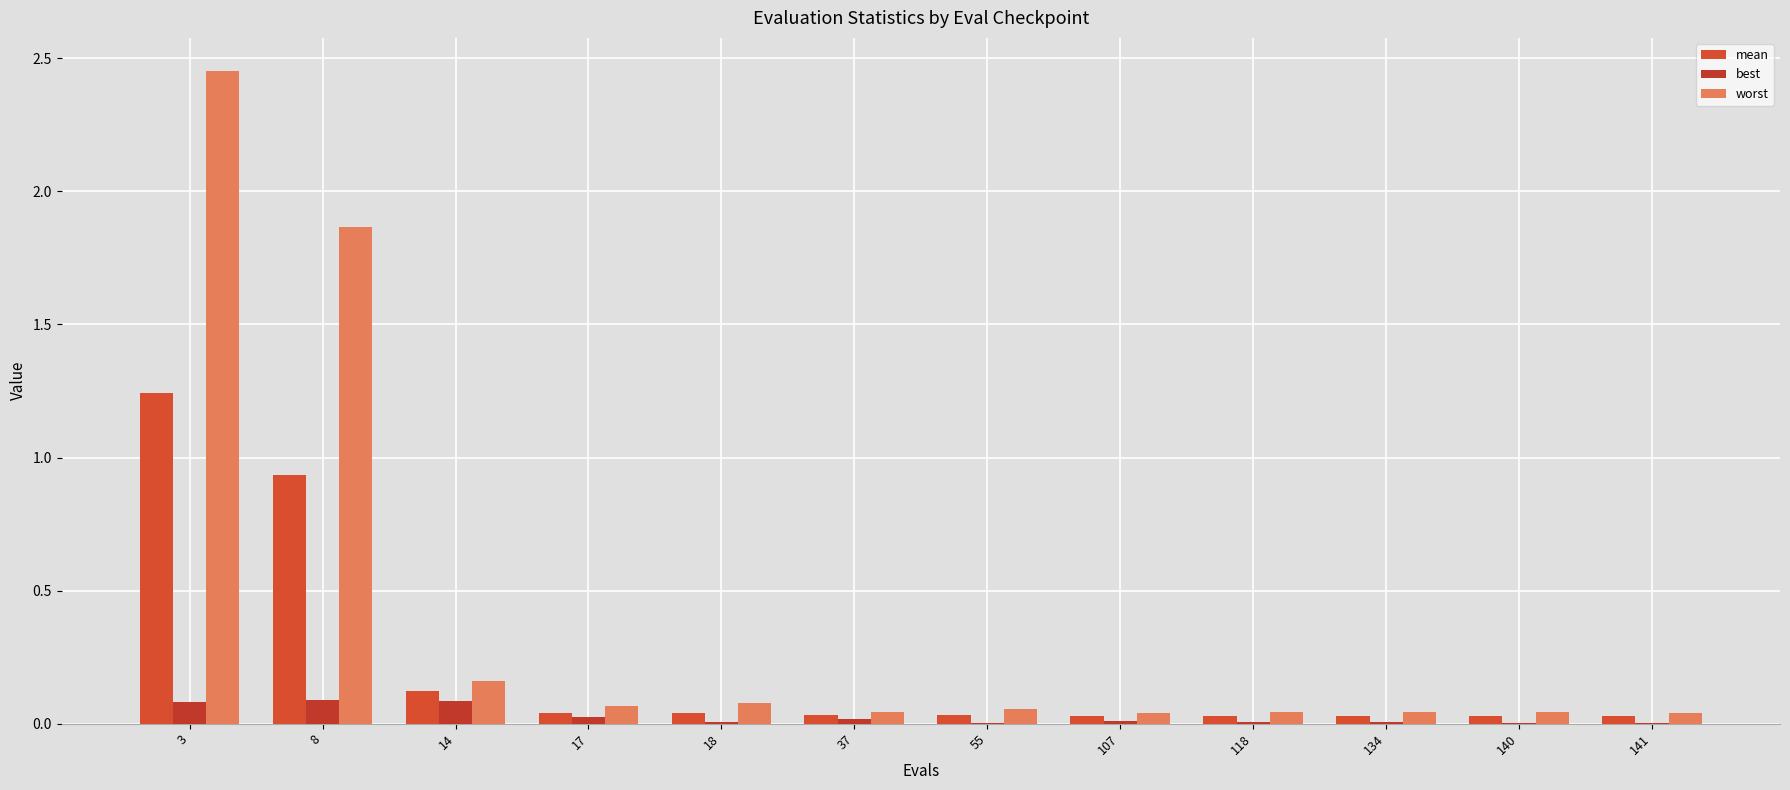

Is it true that worst equals 0.0 at 118?

True